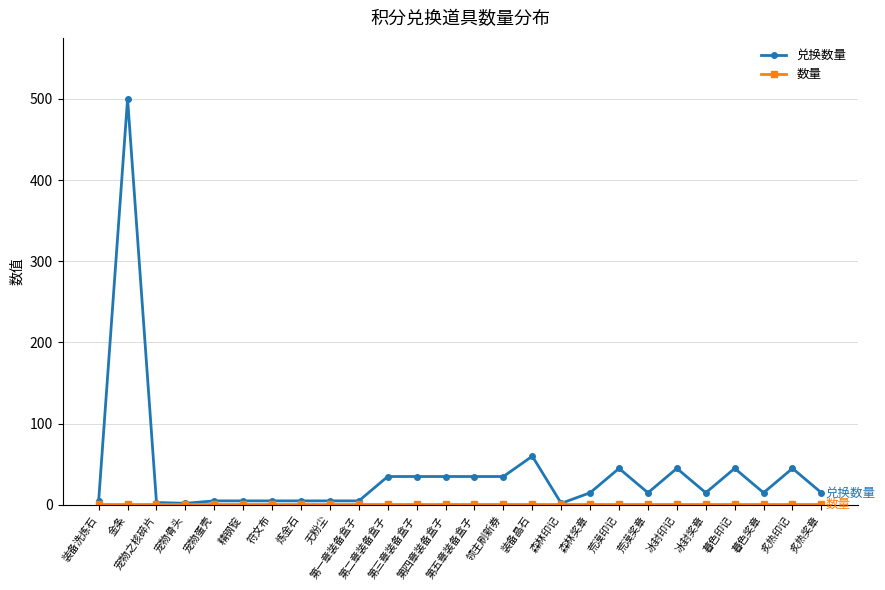

What is the greatest value displayed?

500